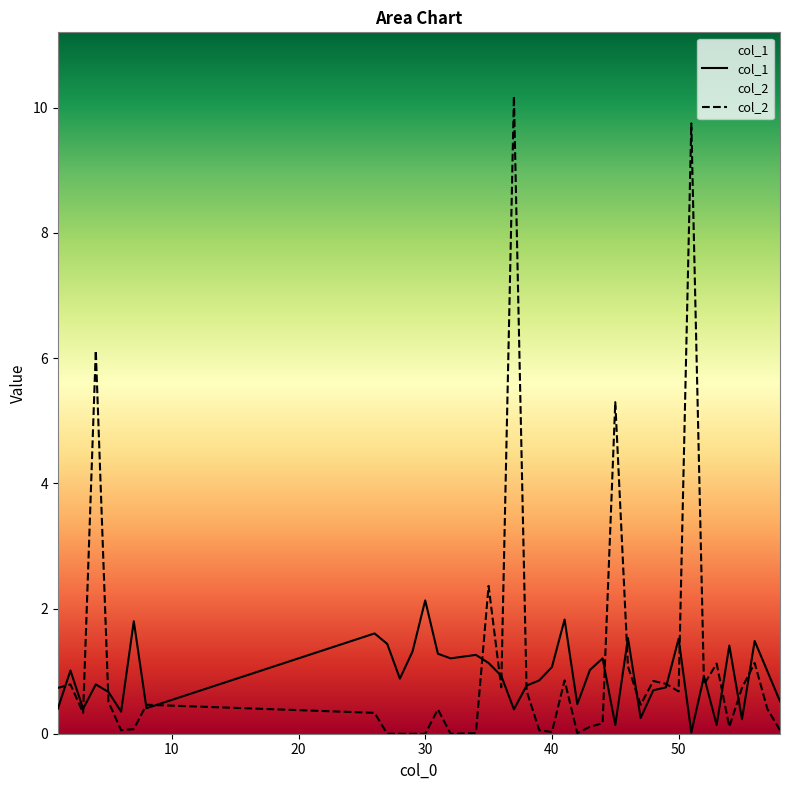

Reading left to right, what are all the values shown in this chart?

col_1: 1=0.4	2=1.0	3=0.4	4=0.8	5=0.7	6=0.4	7=1.8	8=0.4	26=1.6	27=1.4	28=0.9	29=1.3	30=2.1	31=1.3	32=1.2	34=1.3	35=1.1	36=0.9	37=0.4	38=0.8	39=0.9	40=1.1	41=1.8	42=0.5	43=1.0	44=1.2	45=0.1	46=1.5	47=0.2	48=0.7	49=0.7	50=1.5	51=0.0	52=0.9	53=0.1	54=1.4	55=0.2	56=1.5	57=1.0	58=0.5
col_2: 1=0.7	2=0.8	3=0.3	4=6.1	5=0.5	6=0.1	7=0.1	8=0.5	26=0.3	27=0.0	28=0.0	29=0.0	30=0.0	31=0.4	32=0.0	34=0.0	35=2.4	36=0.7	37=10.2	38=0.7	39=0.1	40=0.0	41=0.9	42=0.0	43=0.1	44=0.2	45=5.3	46=1.1	47=0.5	48=0.8	49=0.8	50=0.7	51=9.7	52=0.8	53=1.1	54=0.1	55=0.7	56=1.1	57=0.4	58=0.1